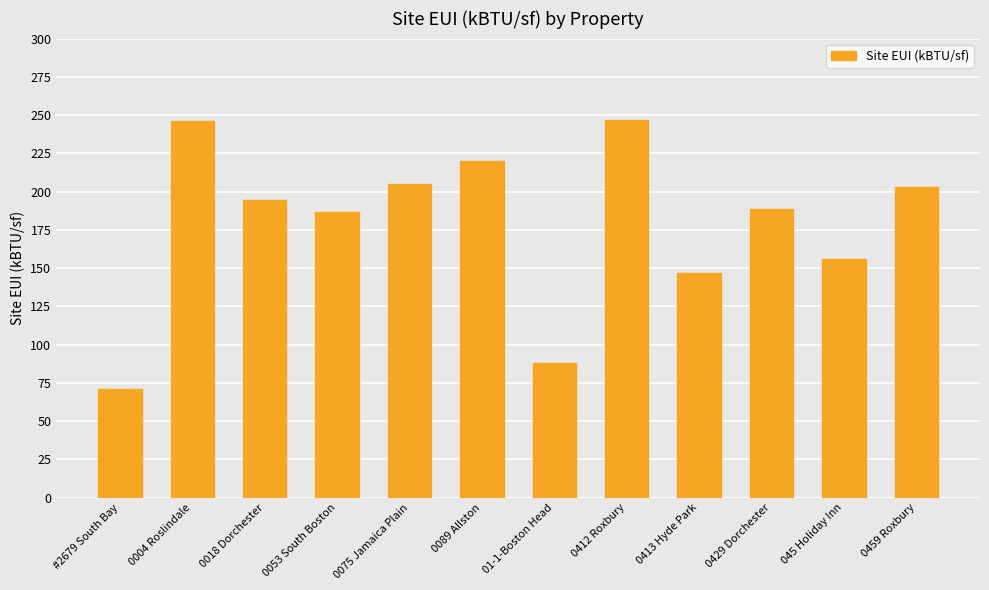

What position from the left is 01-1-Boston Head?

7